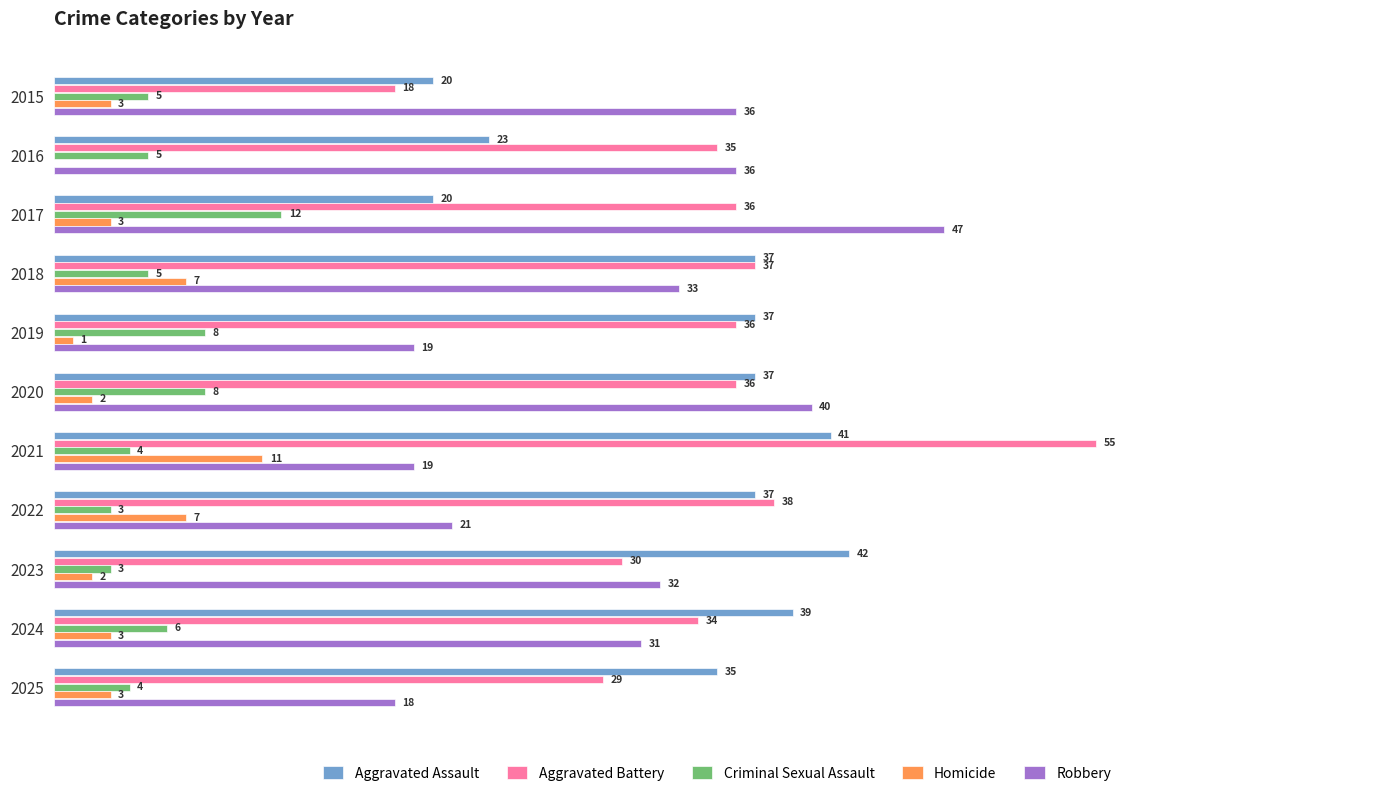

Between 2021 and 2024, which series saw the biggest shift?

Aggravated Battery